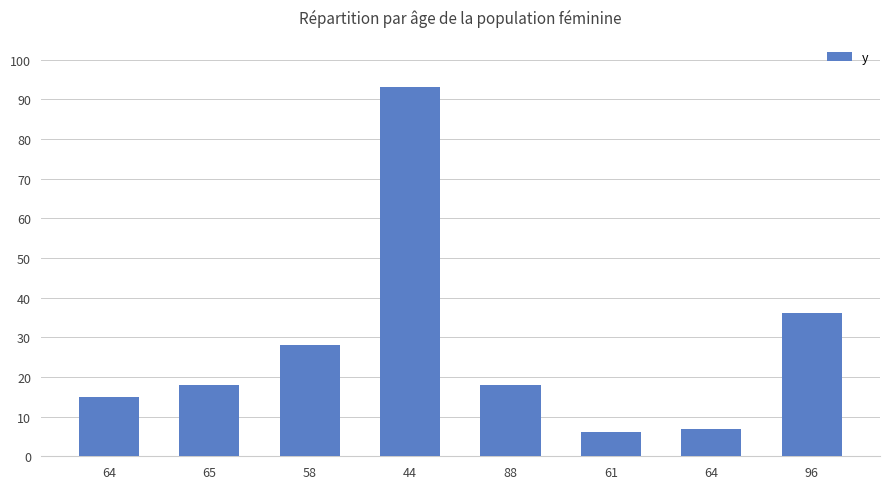

At which label is the value closest to 49?

96